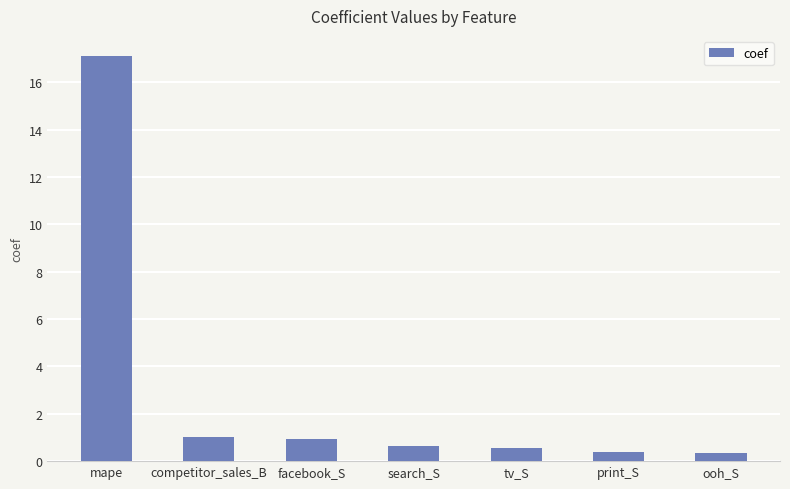

The value at ooh_S is 0.3. True or false?

True